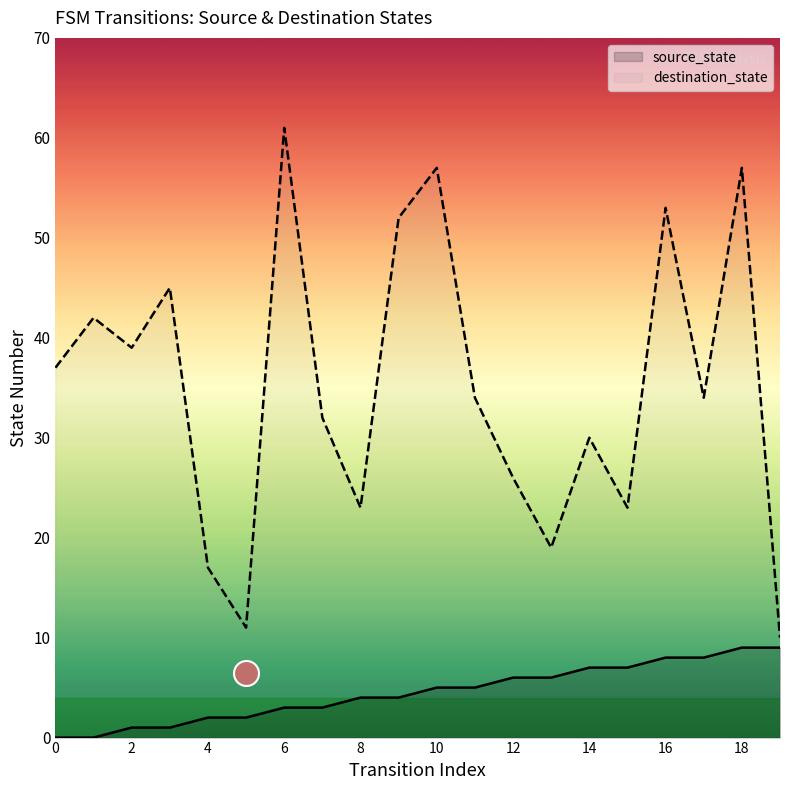

True or false: source_state has more than 2 points higher than both neighbors.

False